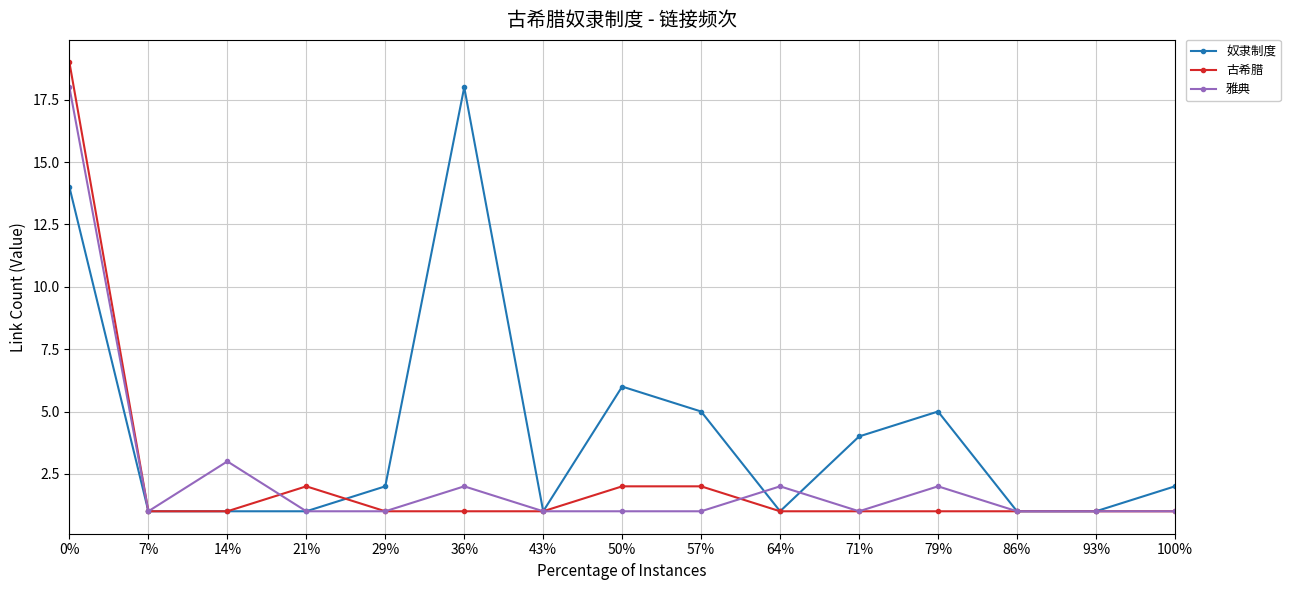

What is the total value across all series at 29%?

4